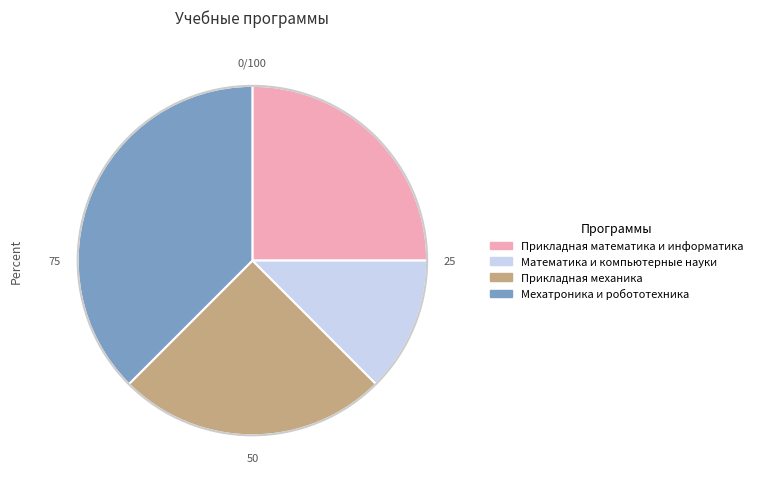

How many slices are in this pie chart?

4